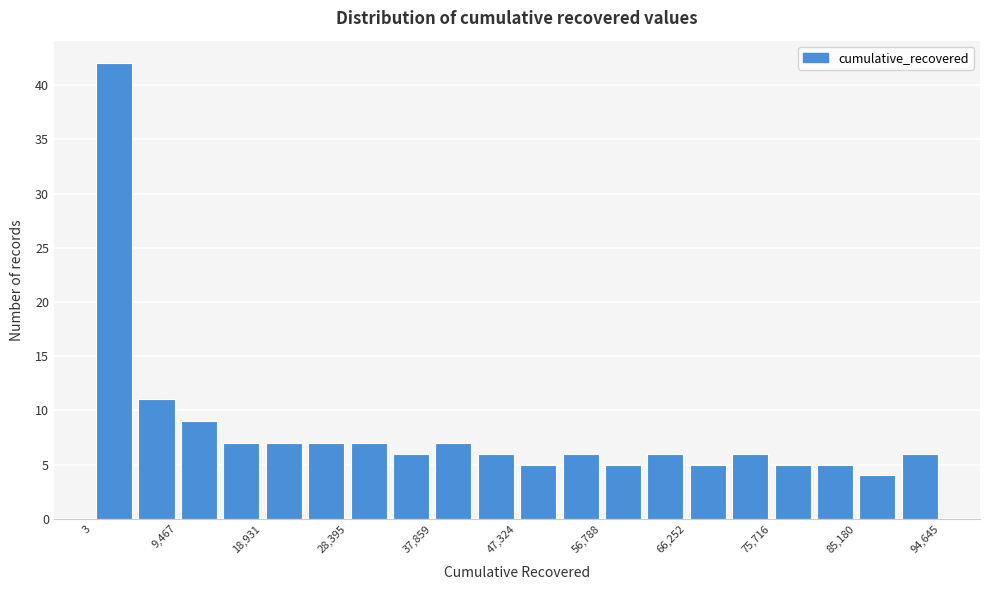

Reading left to right, transcribe this chart: for each bar, give the range it covers on the x-axis and its height. Neither the bar edges nor the heights are printed on the chart, so give them approximately, as read against the axes.

0 to 5000: 42
5000 to 9000: 11
9000 to 14000: 9
14000 to 19000: 7
19000 to 24000: 7
24000 to 28000: 7
28000 to 33000: 7
33000 to 38000: 6
38000 to 43000: 7
43000 to 47000: 6
47000 to 52000: 5
52000 to 57000: 6
57000 to 62000: 5
62000 to 66000: 6
66000 to 71000: 5
71000 to 76000: 6
76000 to 80000: 5
80000 to 85000: 5
85000 to 90000: 4
90000 to 95000: 6